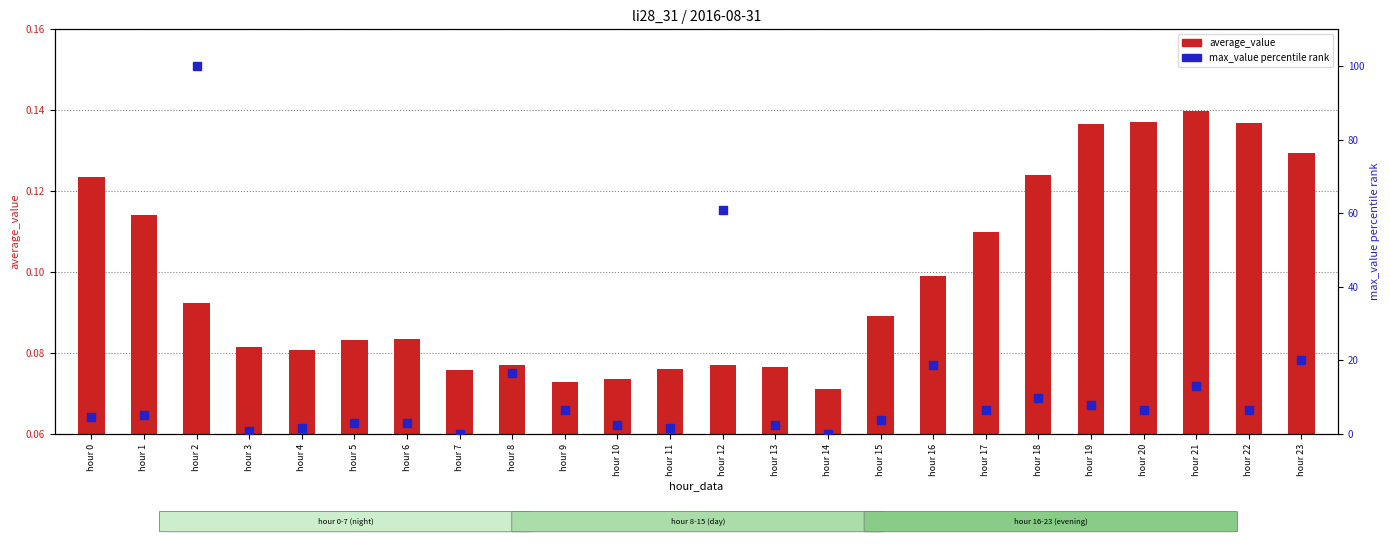

Which series has the largest total across all categories?

max_value percentile